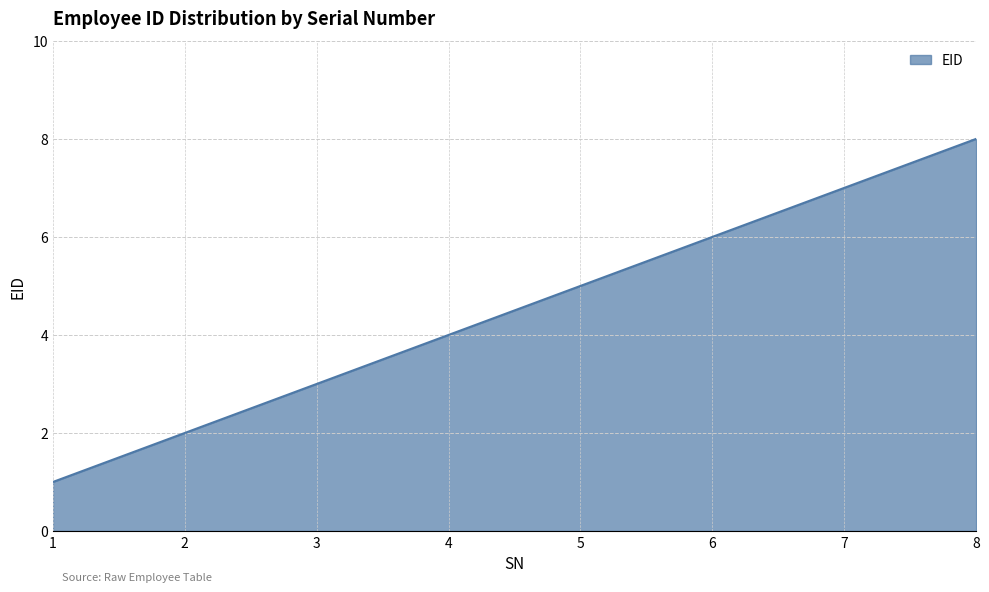

Which label corresponds to the smallest value in the chart?

1